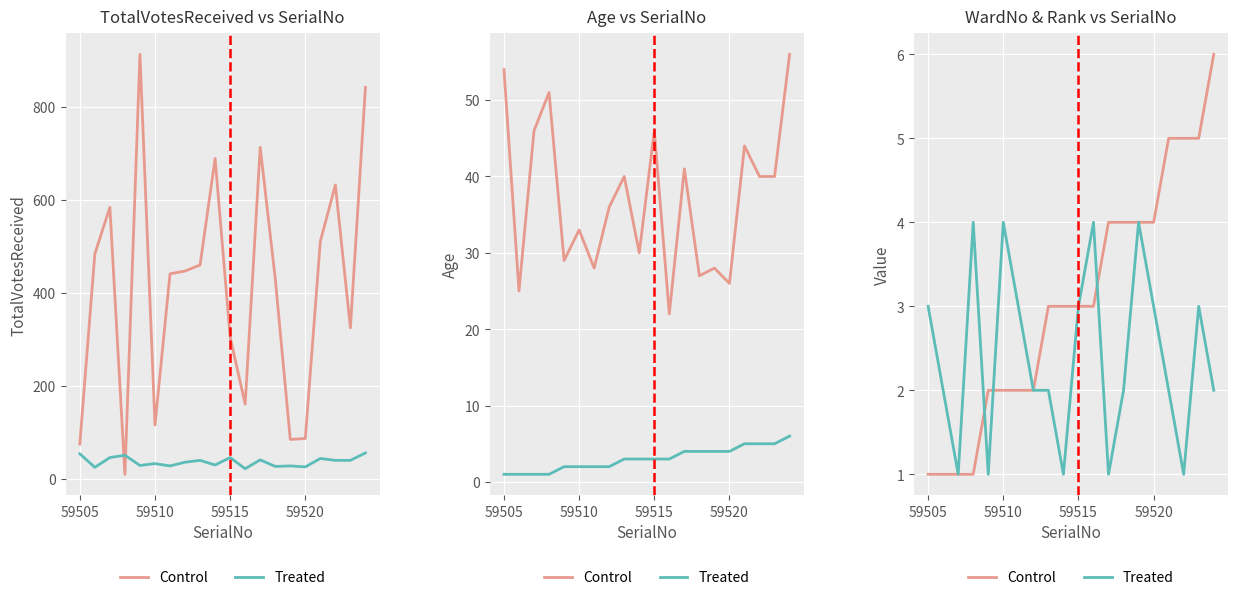

List the series in order of their overall mean, highest first.

Control, Treated